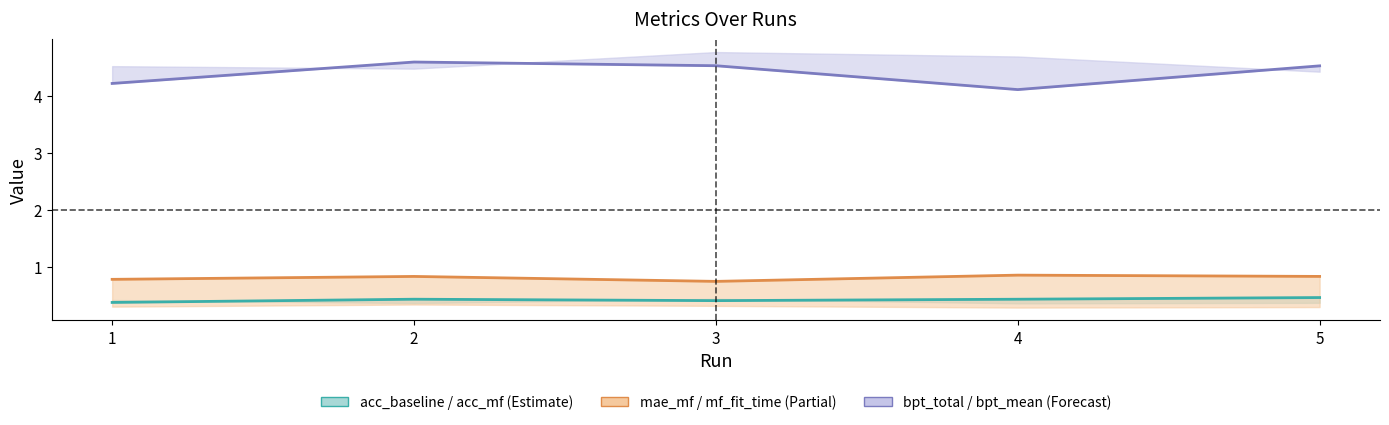

Read the baseline_pred_time_mean value at 4.

4.1